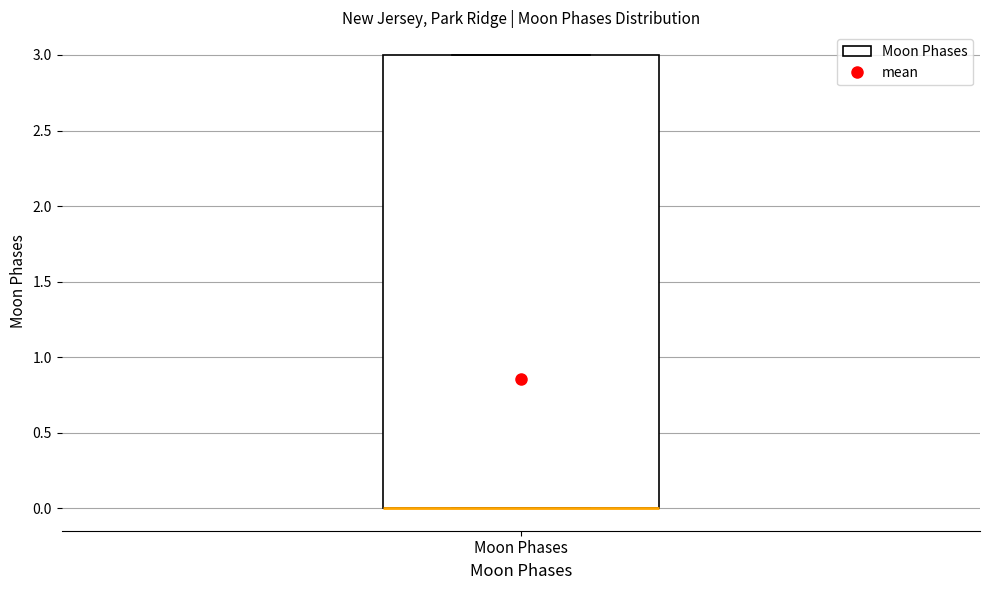

Transcribe this box plot: give where the median line is, the range the box spans, and where the two whiskers end, as read against the y-axis. The values are not printed on the chart, so give them approximately, as read against the axis.

median 0 (drawn on the box's lower edge), box 0 to 3, whiskers 0 to 3